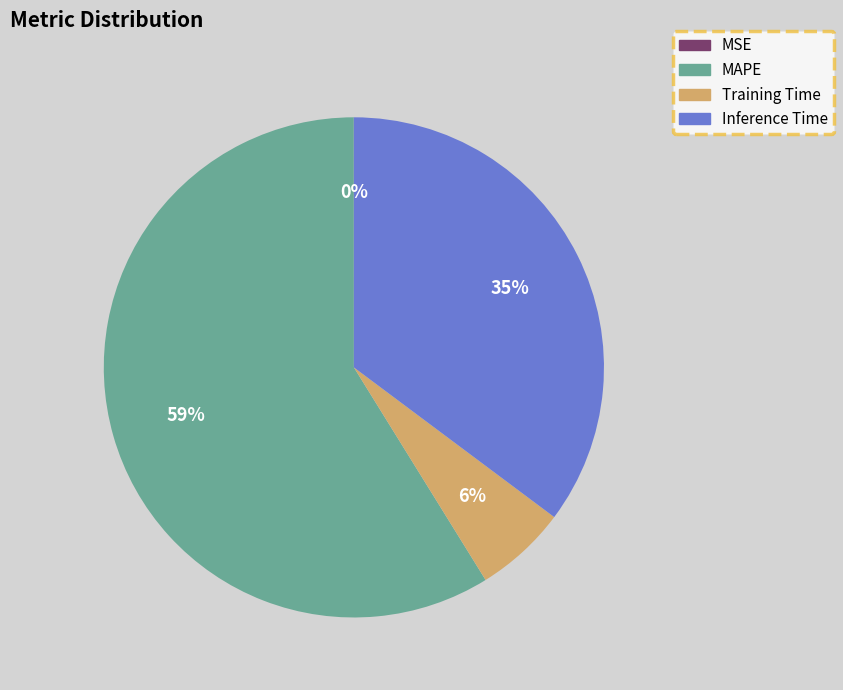

To the nearest percent, what percentage of the pie is Training Time?

6%